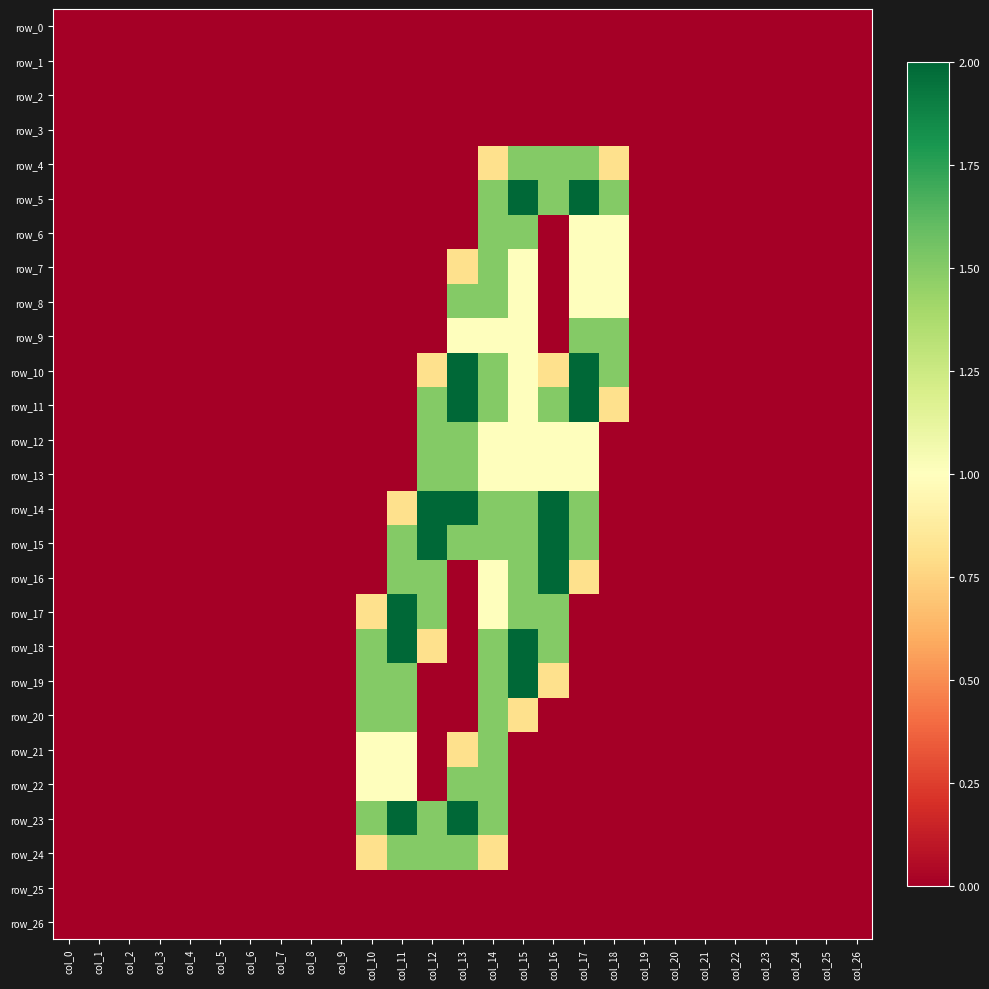

Reading right to left, extract all data points from this chart.

row_0: 0.0	0.0	0.0	0.0	0.0	0.0	0.0	0.0	0.0	0.0	0.0	0.0	0.0	0.0	0.0	0.0	0.0	0.0	0.0	0.0	0.0	0.0	0.0	0.0	0.0	0.0	0.0
row_1: 0.0	0.0	0.0	0.0	0.0	0.0	0.0	0.0	0.0	0.0	0.0	0.0	0.0	0.0	0.0	0.0	0.0	0.0	0.0	0.0	0.0	0.0	0.0	0.0	0.0	0.0	0.0
row_2: 0.0	0.0	0.0	0.0	0.0	0.0	0.0	0.0	0.0	0.0	0.0	0.0	0.0	0.0	0.0	0.0	0.0	0.0	0.0	0.0	0.0	0.0	0.0	0.0	0.0	0.0	0.0
row_3: 0.0	0.0	0.0	0.0	0.0	0.0	0.0	0.0	0.0	0.0	0.0	0.0	0.0	0.0	0.0	0.0	0.0	0.0	0.0	0.0	0.0	0.0	0.0	0.0	0.0	0.0	0.0
row_4: 0.0	0.0	0.0	0.0	0.0	0.0	0.0	0.0	0.8	1.5	1.5	1.5	0.8	0.0	0.0	0.0	0.0	0.0	0.0	0.0	0.0	0.0	0.0	0.0	0.0	0.0	0.0
row_5: 0.0	0.0	0.0	0.0	0.0	0.0	0.0	0.0	1.5	2.0	1.5	2.0	1.5	0.0	0.0	0.0	0.0	0.0	0.0	0.0	0.0	0.0	0.0	0.0	0.0	0.0	0.0
row_6: 0.0	0.0	0.0	0.0	0.0	0.0	0.0	0.0	1.0	1.0	0.0	1.5	1.5	0.0	0.0	0.0	0.0	0.0	0.0	0.0	0.0	0.0	0.0	0.0	0.0	0.0	0.0
row_7: 0.0	0.0	0.0	0.0	0.0	0.0	0.0	0.0	1.0	1.0	0.0	1.0	1.5	0.8	0.0	0.0	0.0	0.0	0.0	0.0	0.0	0.0	0.0	0.0	0.0	0.0	0.0
row_8: 0.0	0.0	0.0	0.0	0.0	0.0	0.0	0.0	1.0	1.0	0.0	1.0	1.5	1.5	0.0	0.0	0.0	0.0	0.0	0.0	0.0	0.0	0.0	0.0	0.0	0.0	0.0
row_9: 0.0	0.0	0.0	0.0	0.0	0.0	0.0	0.0	1.5	1.5	0.0	1.0	1.0	1.0	0.0	0.0	0.0	0.0	0.0	0.0	0.0	0.0	0.0	0.0	0.0	0.0	0.0
row_10: 0.0	0.0	0.0	0.0	0.0	0.0	0.0	0.0	1.5	2.0	0.8	1.0	1.5	2.0	0.8	0.0	0.0	0.0	0.0	0.0	0.0	0.0	0.0	0.0	0.0	0.0	0.0
row_11: 0.0	0.0	0.0	0.0	0.0	0.0	0.0	0.0	0.8	2.0	1.5	1.0	1.5	2.0	1.5	0.0	0.0	0.0	0.0	0.0	0.0	0.0	0.0	0.0	0.0	0.0	0.0
row_12: 0.0	0.0	0.0	0.0	0.0	0.0	0.0	0.0	0.0	1.0	1.0	1.0	1.0	1.5	1.5	0.0	0.0	0.0	0.0	0.0	0.0	0.0	0.0	0.0	0.0	0.0	0.0
row_13: 0.0	0.0	0.0	0.0	0.0	0.0	0.0	0.0	0.0	1.0	1.0	1.0	1.0	1.5	1.5	0.0	0.0	0.0	0.0	0.0	0.0	0.0	0.0	0.0	0.0	0.0	0.0
row_14: 0.0	0.0	0.0	0.0	0.0	0.0	0.0	0.0	0.0	1.5	2.0	1.5	1.5	2.0	2.0	0.8	0.0	0.0	0.0	0.0	0.0	0.0	0.0	0.0	0.0	0.0	0.0
row_15: 0.0	0.0	0.0	0.0	0.0	0.0	0.0	0.0	0.0	1.5	2.0	1.5	1.5	1.5	2.0	1.5	0.0	0.0	0.0	0.0	0.0	0.0	0.0	0.0	0.0	0.0	0.0
row_16: 0.0	0.0	0.0	0.0	0.0	0.0	0.0	0.0	0.0	0.8	2.0	1.5	1.0	0.0	1.5	1.5	0.0	0.0	0.0	0.0	0.0	0.0	0.0	0.0	0.0	0.0	0.0
row_17: 0.0	0.0	0.0	0.0	0.0	0.0	0.0	0.0	0.0	0.0	1.5	1.5	1.0	0.0	1.5	2.0	0.8	0.0	0.0	0.0	0.0	0.0	0.0	0.0	0.0	0.0	0.0
row_18: 0.0	0.0	0.0	0.0	0.0	0.0	0.0	0.0	0.0	0.0	1.5	2.0	1.5	0.0	0.8	2.0	1.5	0.0	0.0	0.0	0.0	0.0	0.0	0.0	0.0	0.0	0.0
row_19: 0.0	0.0	0.0	0.0	0.0	0.0	0.0	0.0	0.0	0.0	0.8	2.0	1.5	0.0	0.0	1.5	1.5	0.0	0.0	0.0	0.0	0.0	0.0	0.0	0.0	0.0	0.0
row_20: 0.0	0.0	0.0	0.0	0.0	0.0	0.0	0.0	0.0	0.0	0.0	0.8	1.5	0.0	0.0	1.5	1.5	0.0	0.0	0.0	0.0	0.0	0.0	0.0	0.0	0.0	0.0
row_21: 0.0	0.0	0.0	0.0	0.0	0.0	0.0	0.0	0.0	0.0	0.0	0.0	1.5	0.8	0.0	1.0	1.0	0.0	0.0	0.0	0.0	0.0	0.0	0.0	0.0	0.0	0.0
row_22: 0.0	0.0	0.0	0.0	0.0	0.0	0.0	0.0	0.0	0.0	0.0	0.0	1.5	1.5	0.0	1.0	1.0	0.0	0.0	0.0	0.0	0.0	0.0	0.0	0.0	0.0	0.0
row_23: 0.0	0.0	0.0	0.0	0.0	0.0	0.0	0.0	0.0	0.0	0.0	0.0	1.5	2.0	1.5	2.0	1.5	0.0	0.0	0.0	0.0	0.0	0.0	0.0	0.0	0.0	0.0
row_24: 0.0	0.0	0.0	0.0	0.0	0.0	0.0	0.0	0.0	0.0	0.0	0.0	0.8	1.5	1.5	1.5	0.8	0.0	0.0	0.0	0.0	0.0	0.0	0.0	0.0	0.0	0.0
row_25: 0.0	0.0	0.0	0.0	0.0	0.0	0.0	0.0	0.0	0.0	0.0	0.0	0.0	0.0	0.0	0.0	0.0	0.0	0.0	0.0	0.0	0.0	0.0	0.0	0.0	0.0	0.0
row_26: 0.0	0.0	0.0	0.0	0.0	0.0	0.0	0.0	0.0	0.0	0.0	0.0	0.0	0.0	0.0	0.0	0.0	0.0	0.0	0.0	0.0	0.0	0.0	0.0	0.0	0.0	0.0